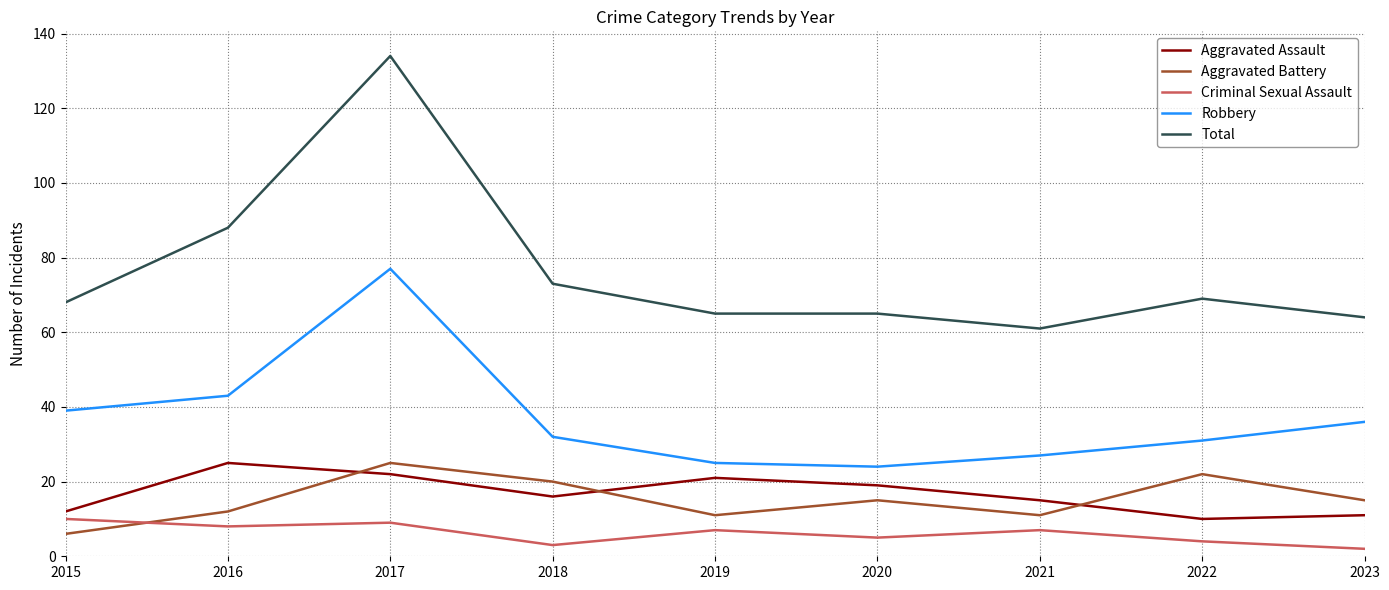

At which category is the sum across all series the highest?

2017